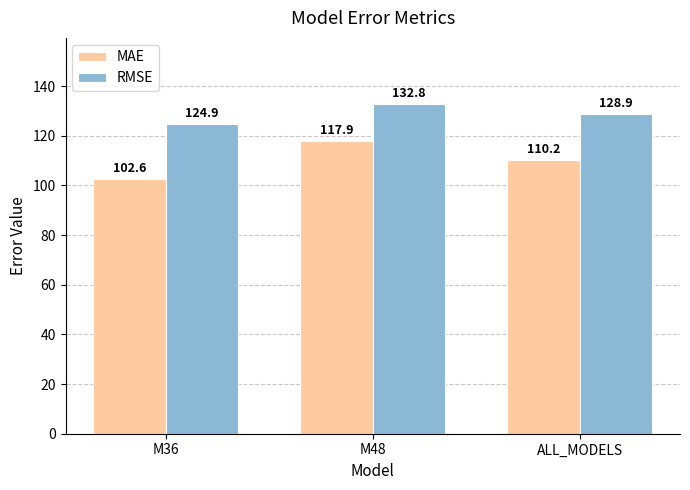

What is the lowest value of the MAE series?

102.6